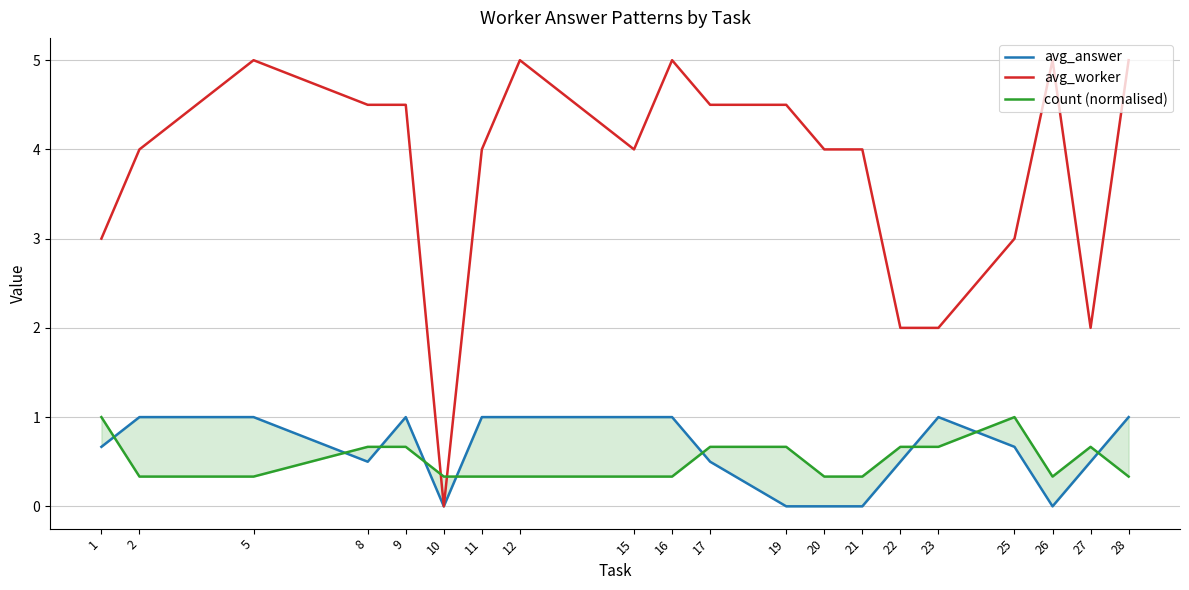

How many lines are shown in the chart?

3